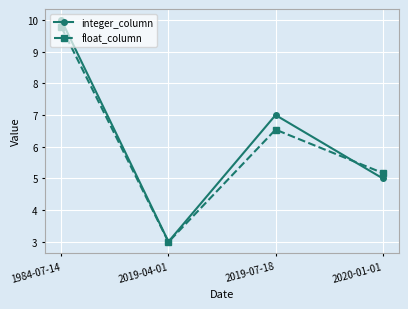

Which series has the largest total across all categories?

integer_column